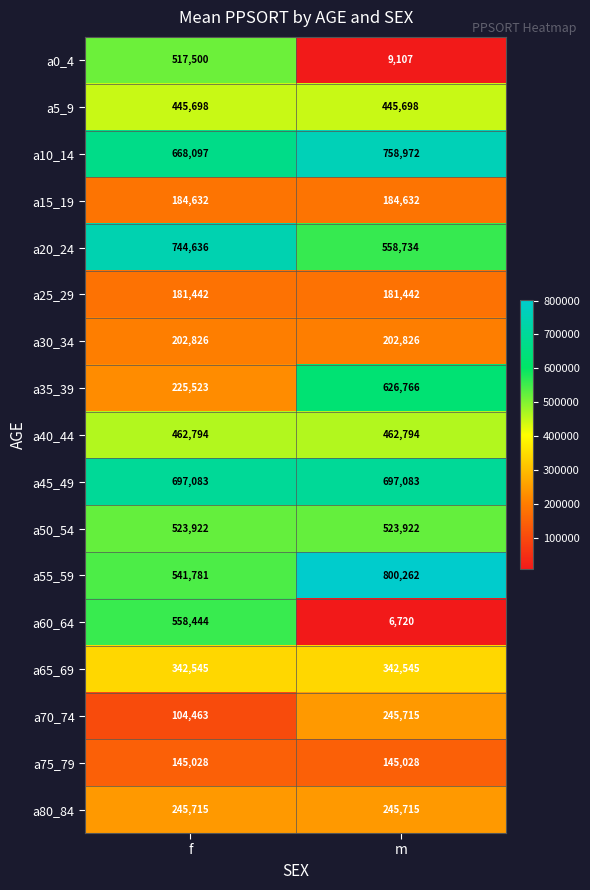

What is the total value across all series at f?

6792129